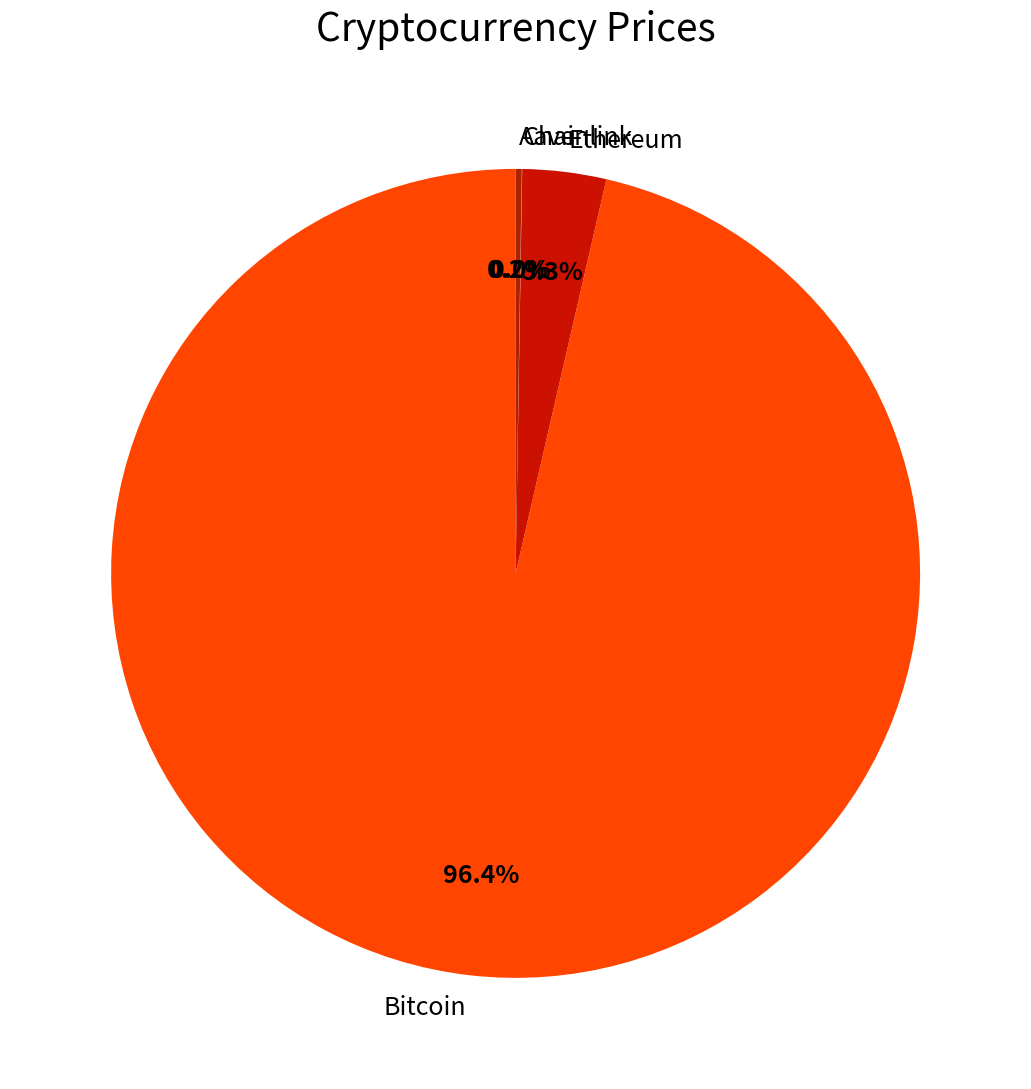

The Ethereum slice represents 3% of the pie. True or false?

True